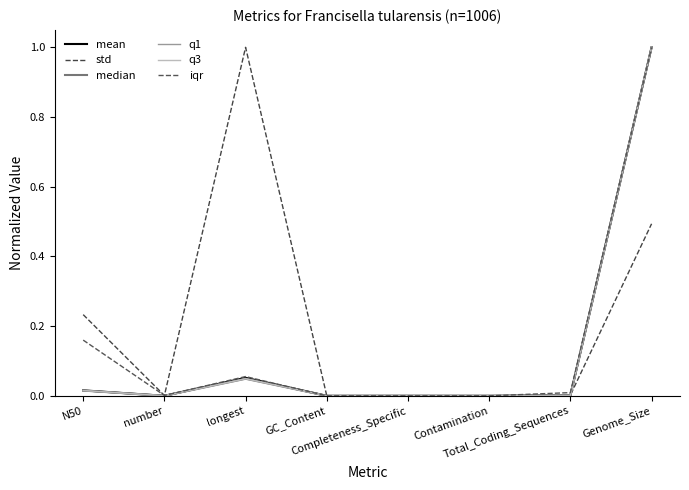

What is the spread (max minus min) of values at longest?

1.0